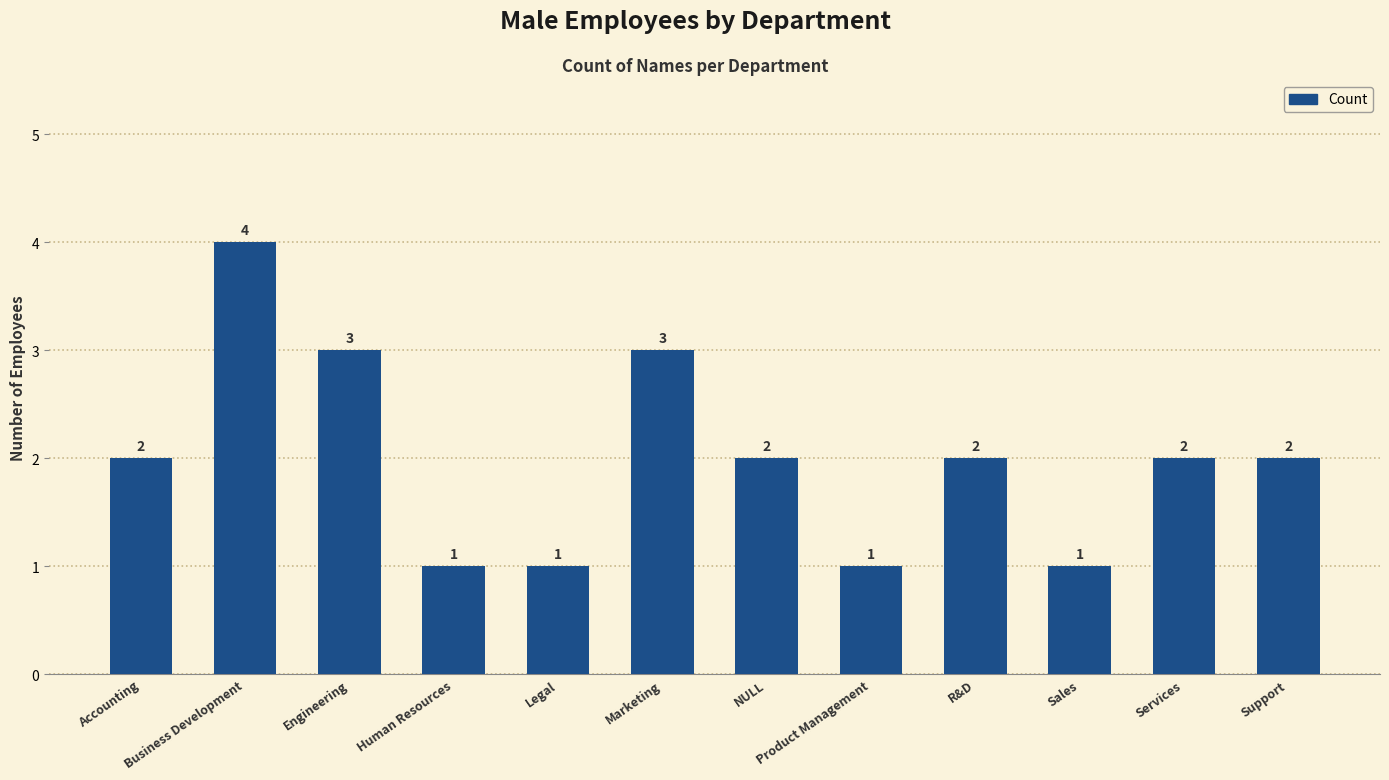

Count the values in the range 1 to 3.

11